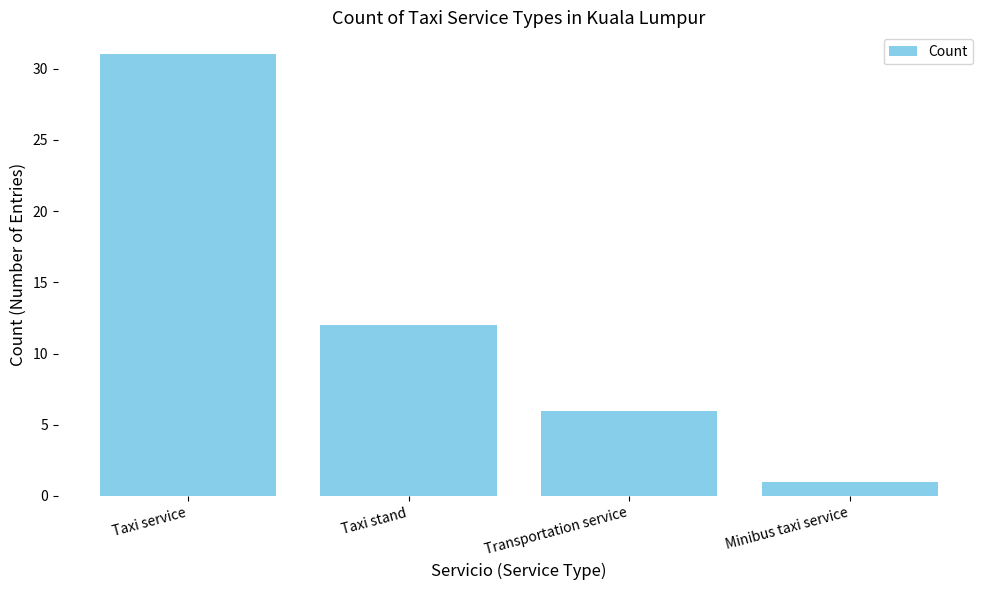

Which has a higher value, Minibus taxi service or Taxi stand?

Taxi stand